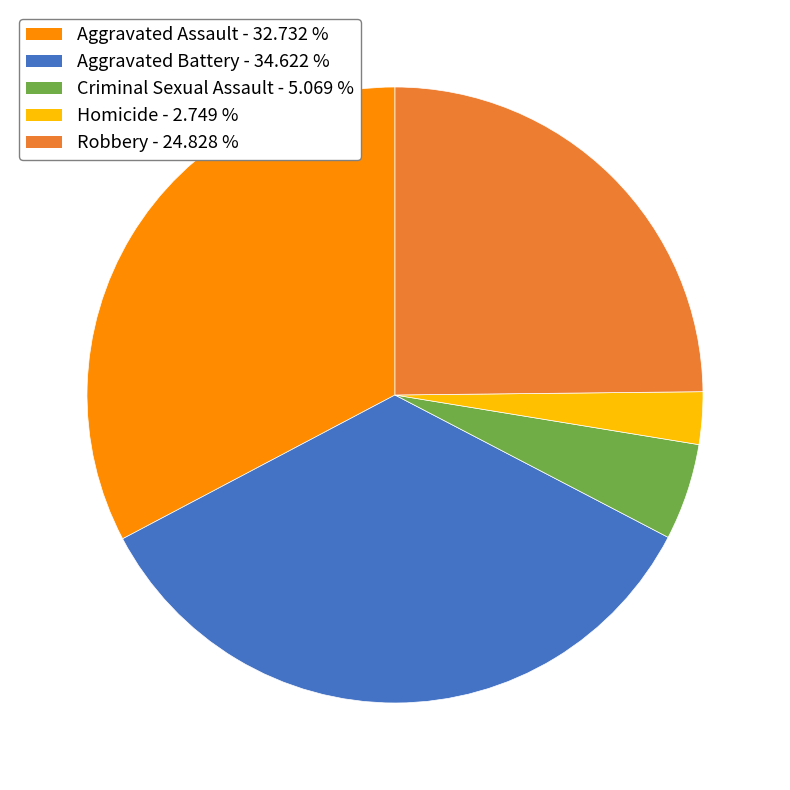

Is Robbery the majority of the pie?

No